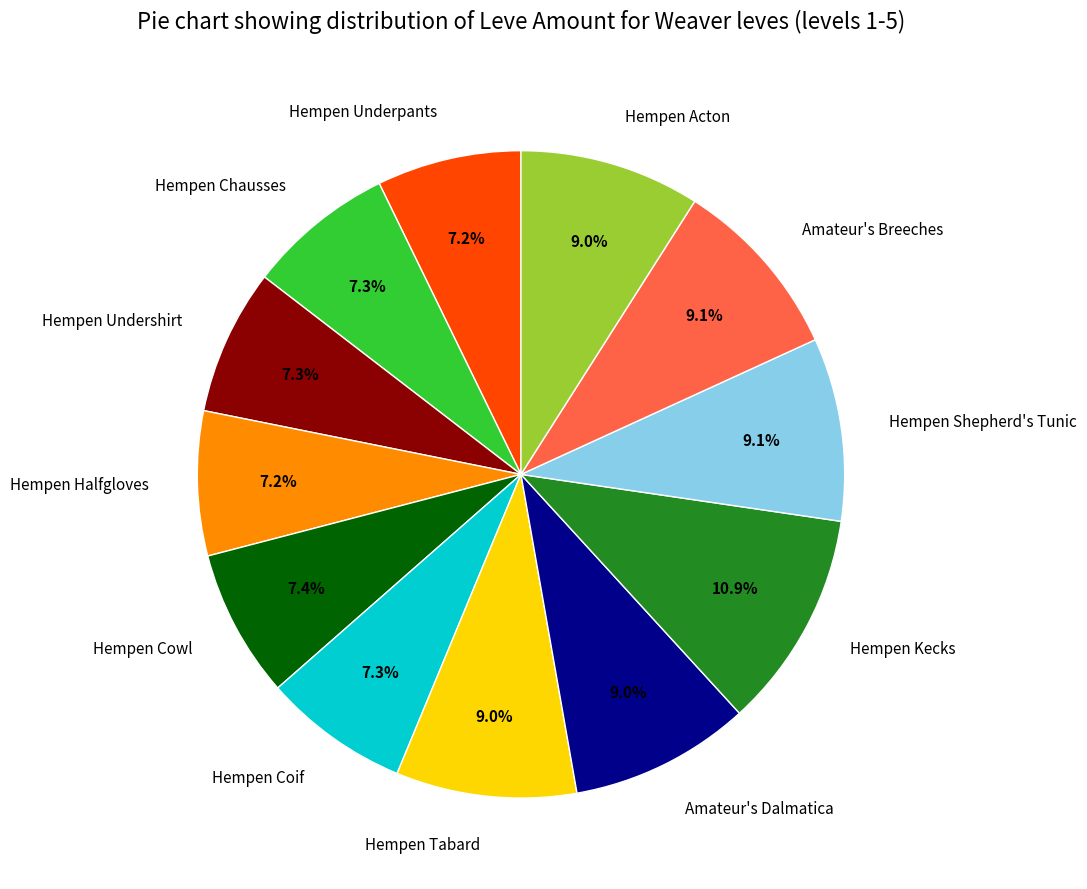

What portion of the pie excludes Hempen Undershirt?

92.7%